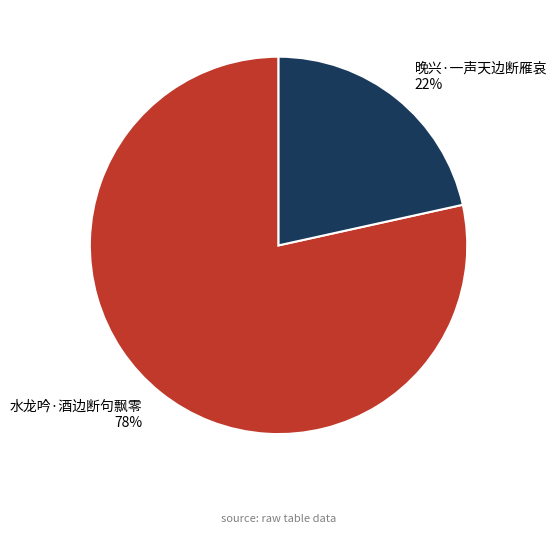

What is the largest slice in the pie chart?

水龙吟·酒边断句飘零